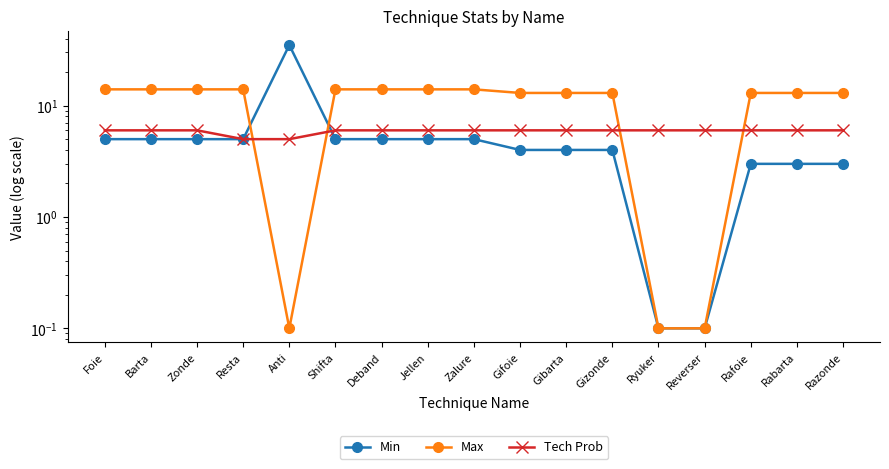

What is the total value across all series at Foie?

25.0